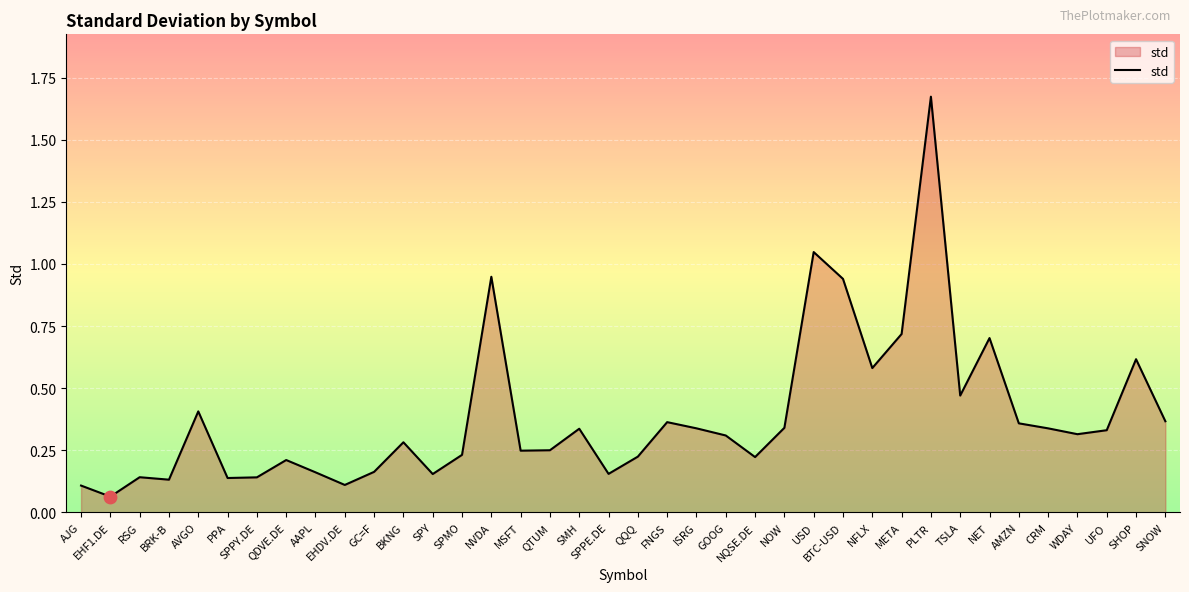

Which has a higher value, WDAY or FNGS?

FNGS